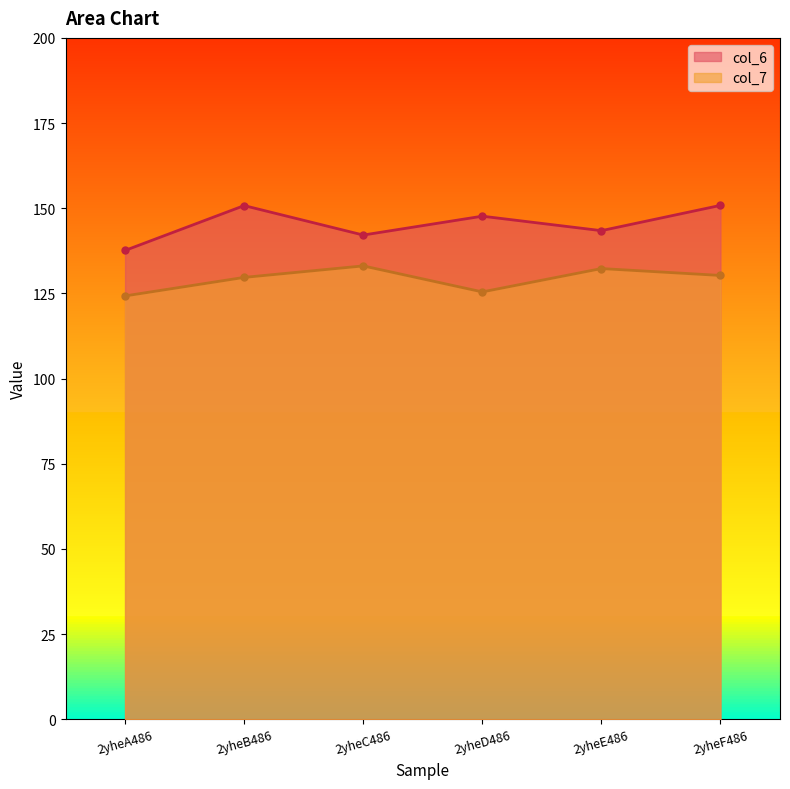

Rank the series by their average value, from highest to lowest.

col_6, col_7